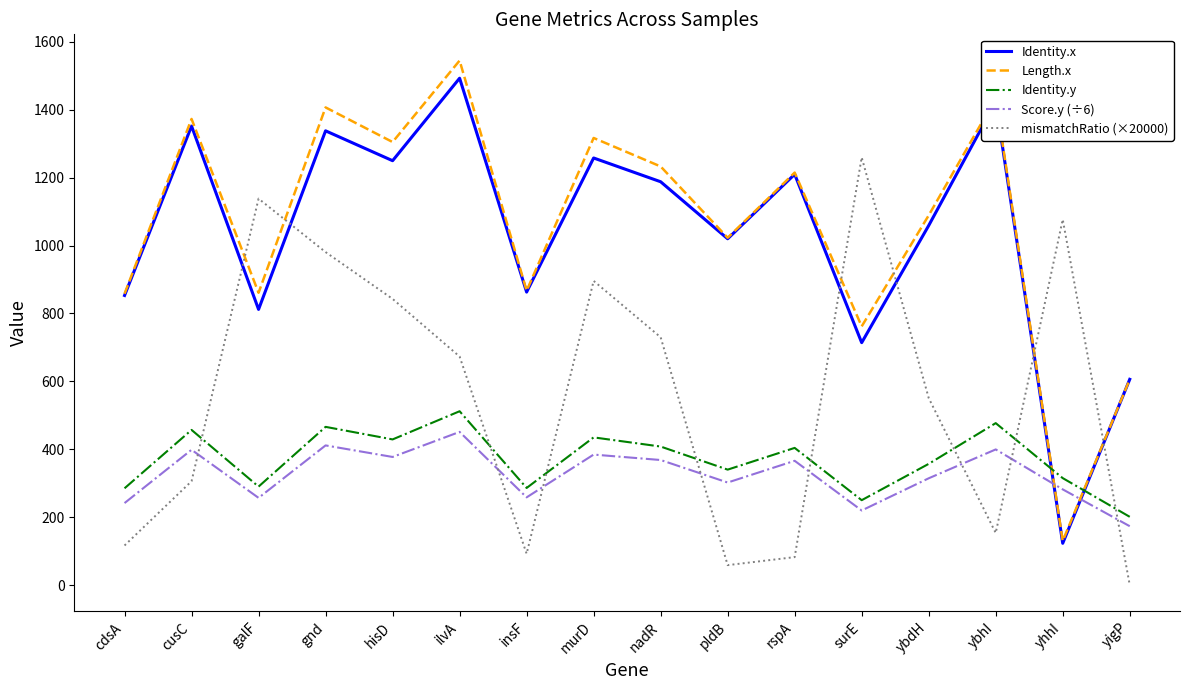

What is the greatest value displayed?

1545.0